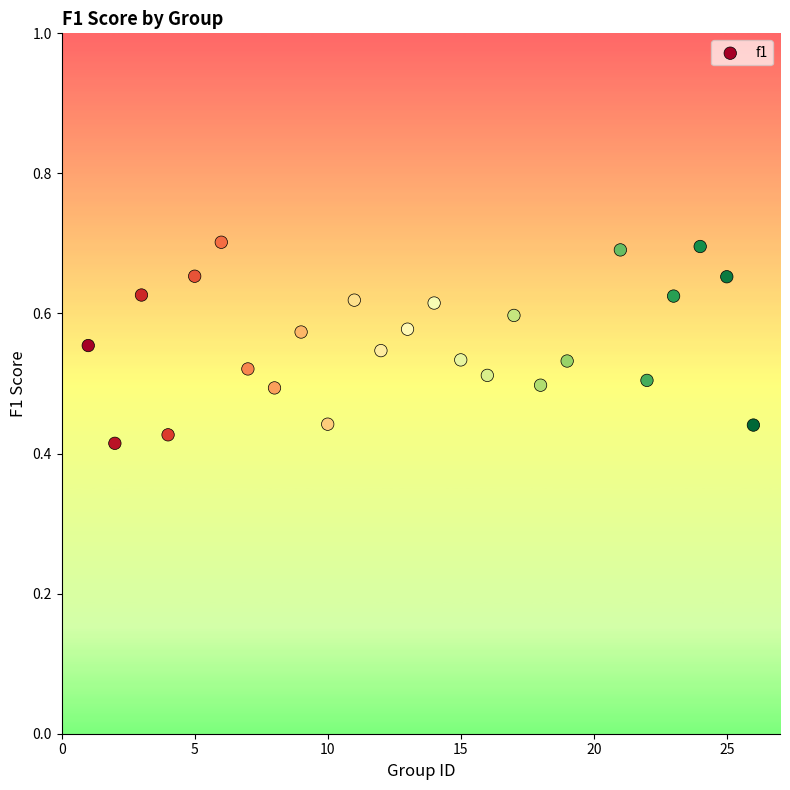

What is the range of X values (max minus min)?

25.0